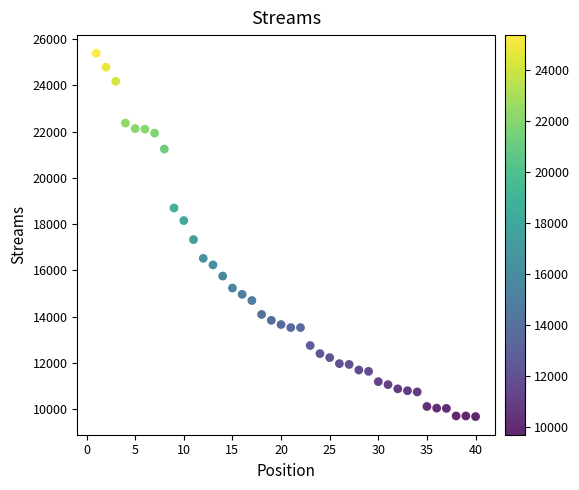

What is the range of X values (max minus min)?

39